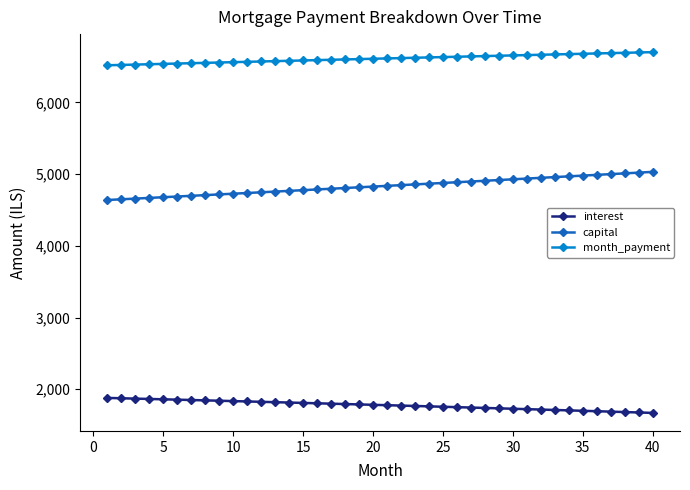

What are all the series names shown in the legend?

interest, capital, month_payment